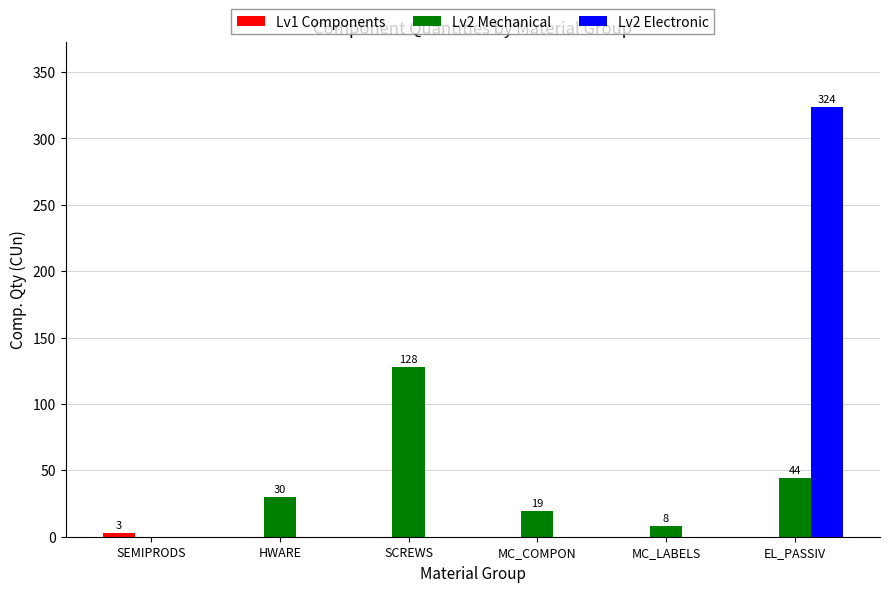

At which category is the sum across all series the highest?

EL_PASSIV